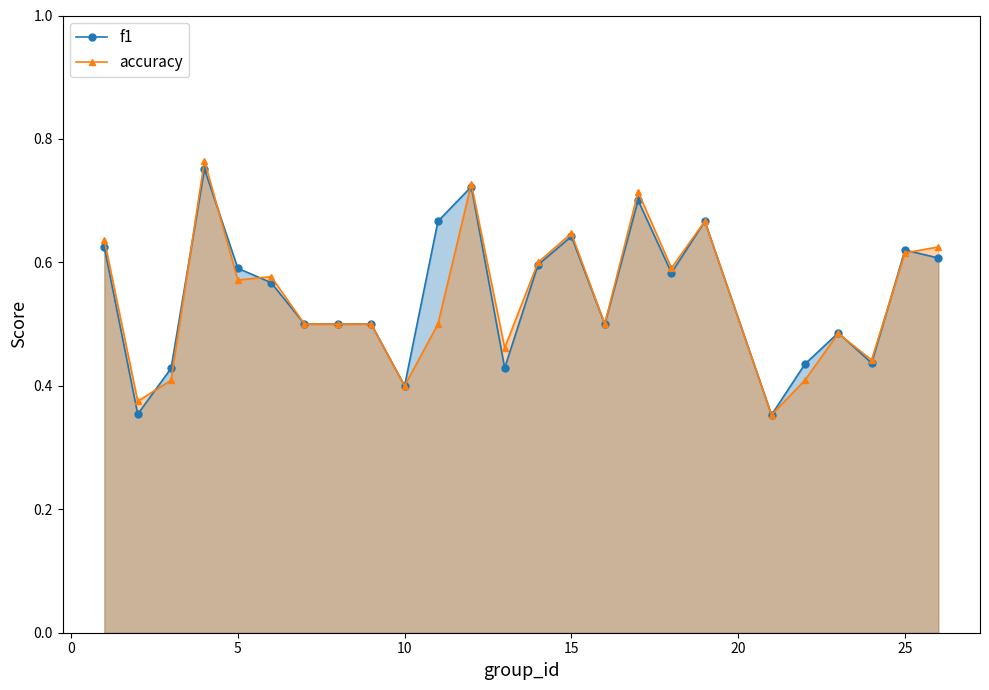

Rank the series at 5 from highest to lowest value.

f1, accuracy